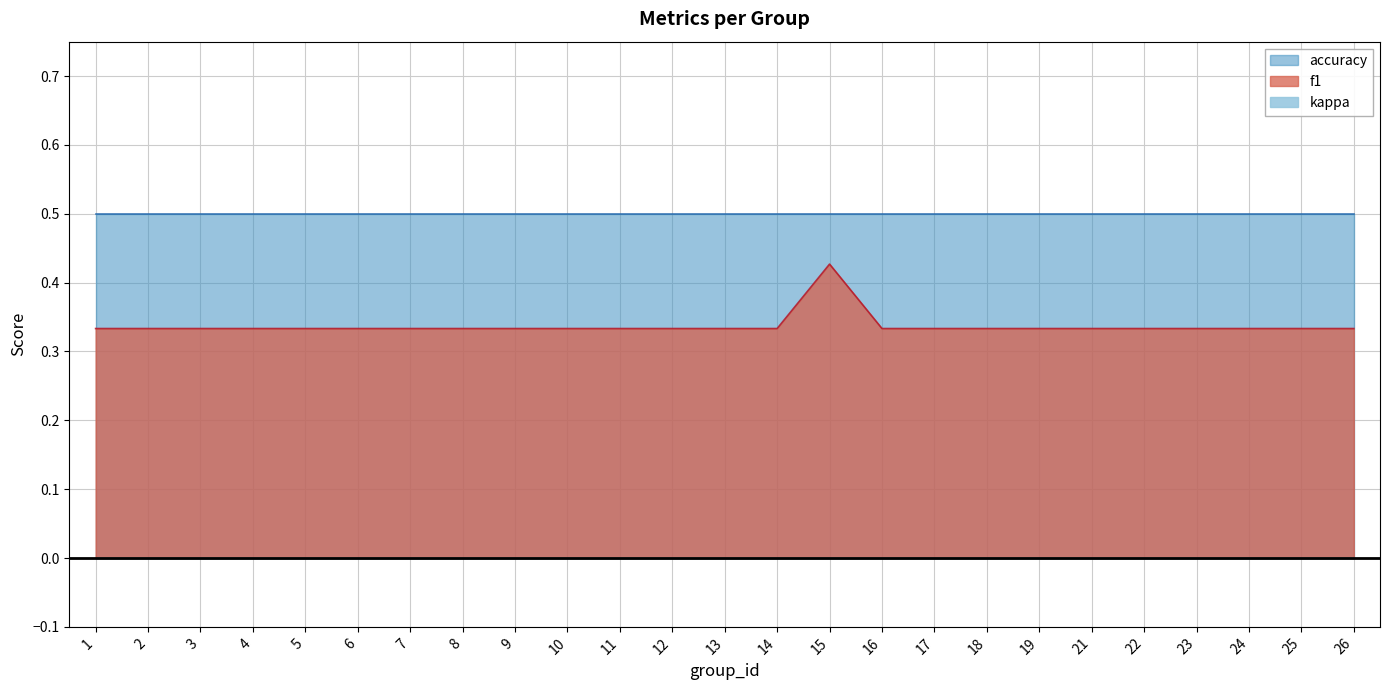

Reading left to right, what are all the values shown in this chart?

f1: 1=0.3	2=0.3	3=0.3	4=0.3	5=0.3	6=0.3	7=0.3	8=0.3	9=0.3	10=0.3	11=0.3	12=0.3	13=0.3	14=0.3	15=0.4	16=0.3	17=0.3	18=0.3	19=0.3	21=0.3	22=0.3	23=0.3	24=0.3	25=0.3	26=0.3
kappa: 1=0.0	2=0.0	3=0.0	4=0.0	5=0.0	6=0.0	7=0.0	8=0.0	9=0.0	10=0.0	11=0.0	12=0.0	13=0.0	14=0.0	15=0.0	16=0.0	17=0.0	18=0.0	19=0.0	21=0.0	22=0.0	23=0.0	24=0.0	25=0.0	26=0.0
accuracy: 1=0.5	2=0.5	3=0.5	4=0.5	5=0.5	6=0.5	7=0.5	8=0.5	9=0.5	10=0.5	11=0.5	12=0.5	13=0.5	14=0.5	15=0.5	16=0.5	17=0.5	18=0.5	19=0.5	21=0.5	22=0.5	23=0.5	24=0.5	25=0.5	26=0.5